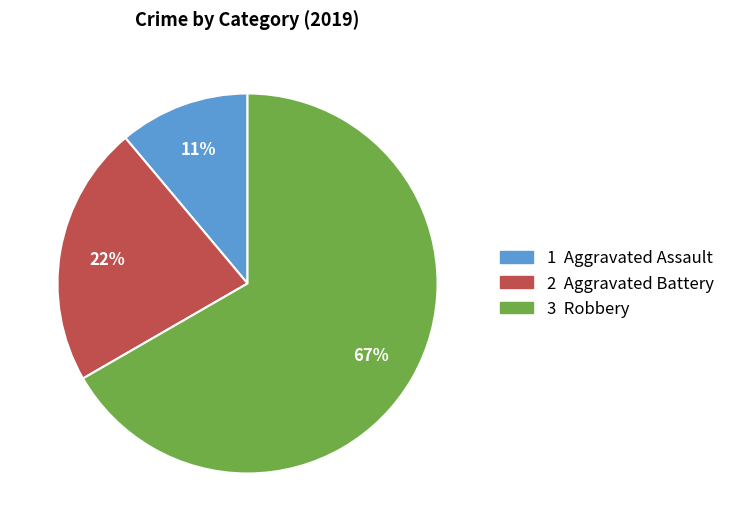

Count the number of slices in the pie.

3